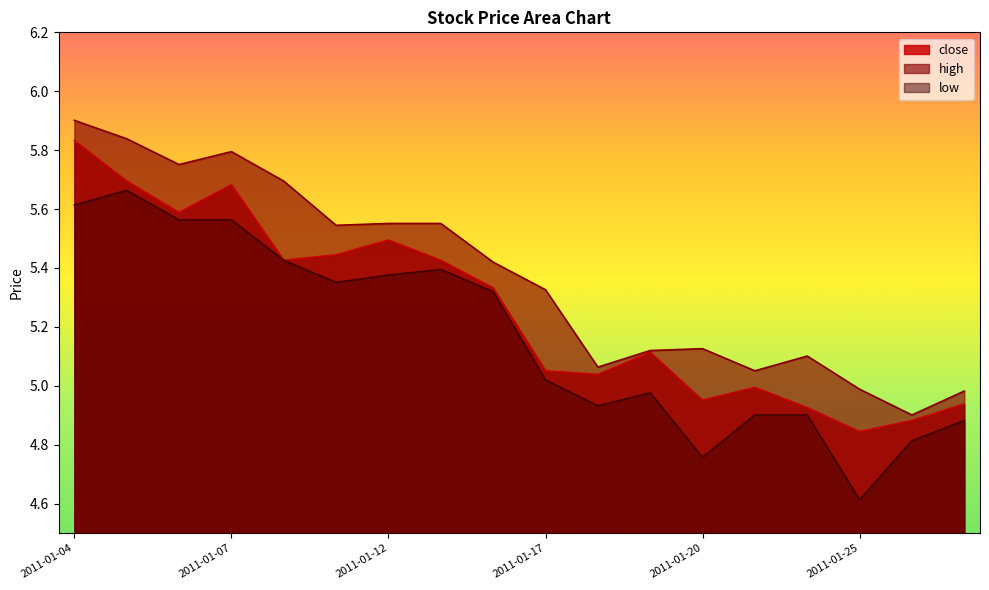

Which series has the largest total across all categories?

high